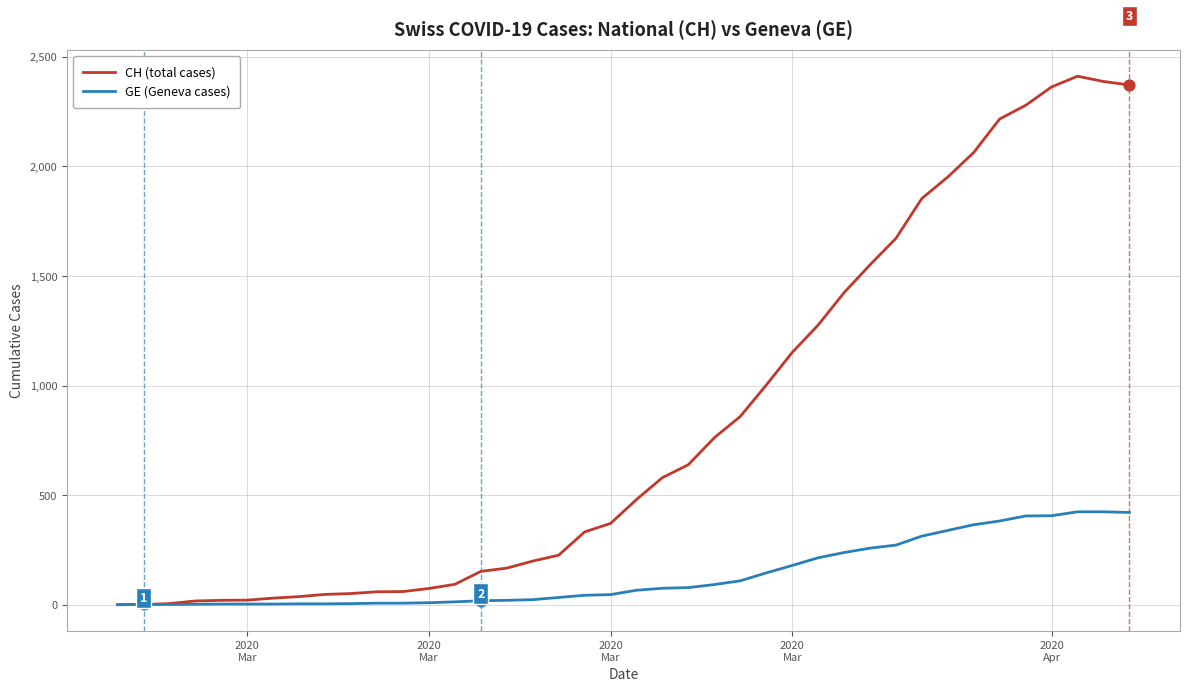

Which series has the largest range (max minus min)?

CH (total cases)